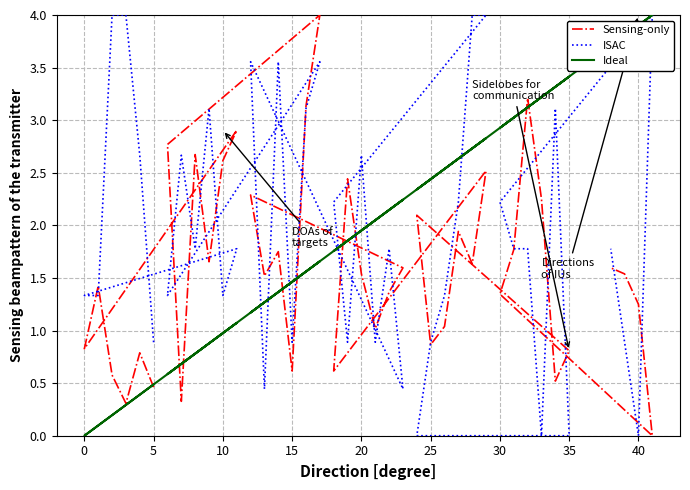

What is the highest value of the Ideal series?

4.0